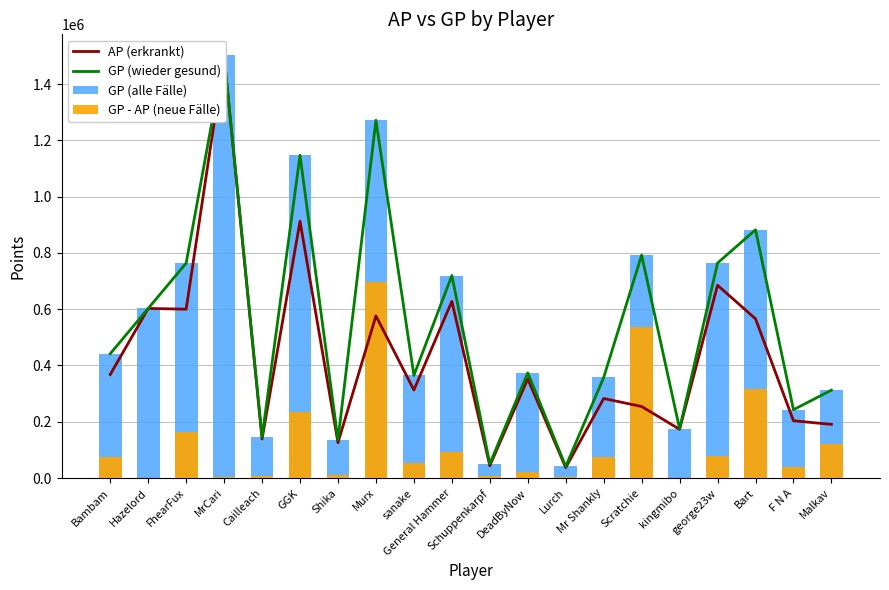

What is the value of the GP - AP (neue Fälle) bar at the 16th from the left?

1726